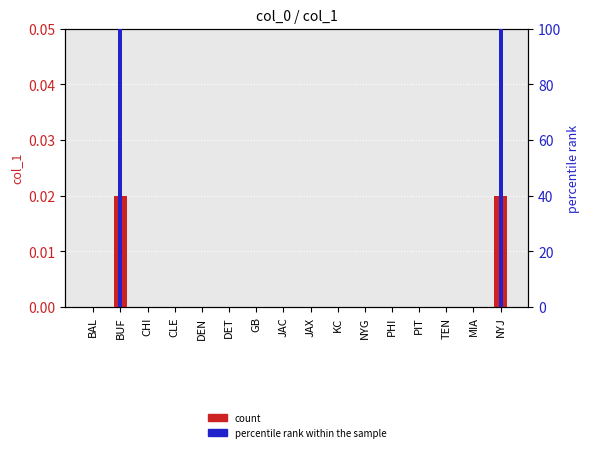

True or false: percentile rank within the sample has a value of -59.7 at KC.

False